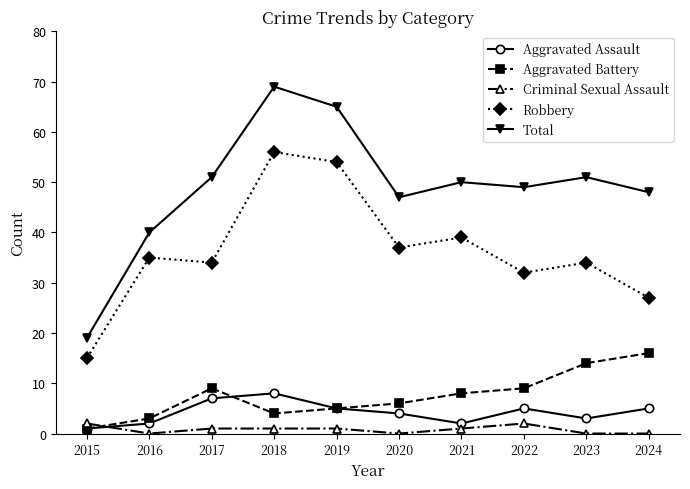

What is the highest value of the Robbery series?

56